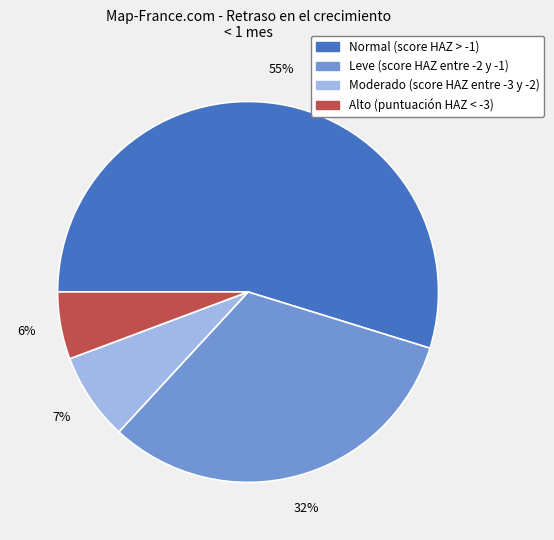

Rank the categories by value from lowest to highest.

Alto (puntuación HAZ < -3), Moderado (score HAZ entre -3 y -2), Leve (score HAZ entre -2 y -1), Normal (score HAZ > -1)